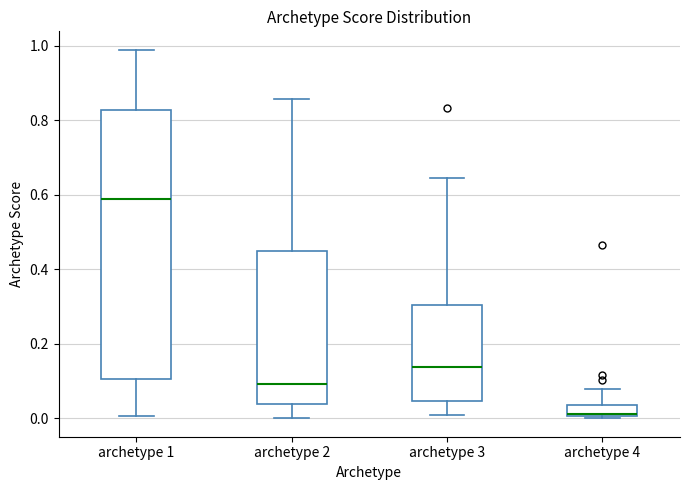

Which box is the tallest, from its lower edge to its upper edge?

archetype 1